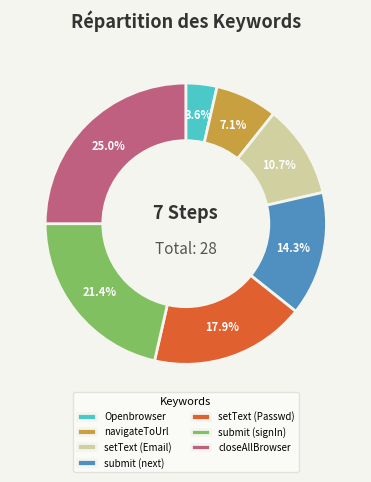

Which slice is the smallest?

Openbrowser